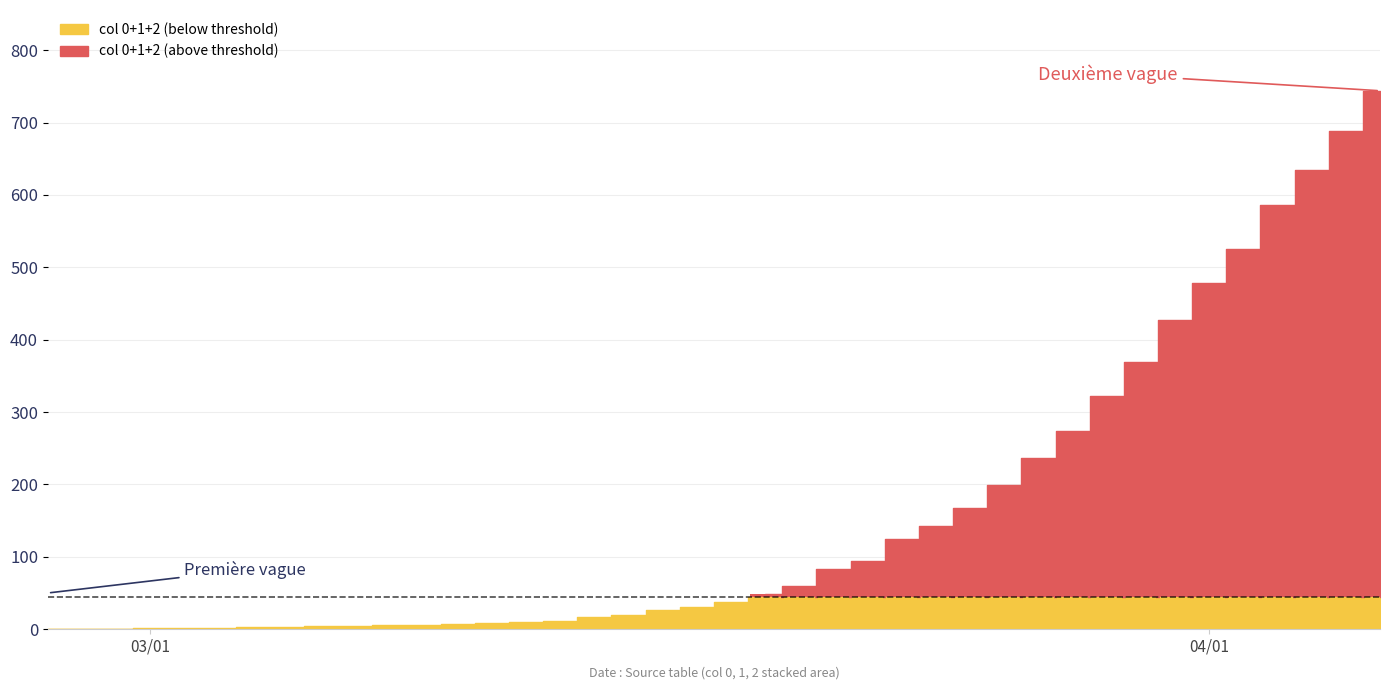

Are the bars horizontal?

No